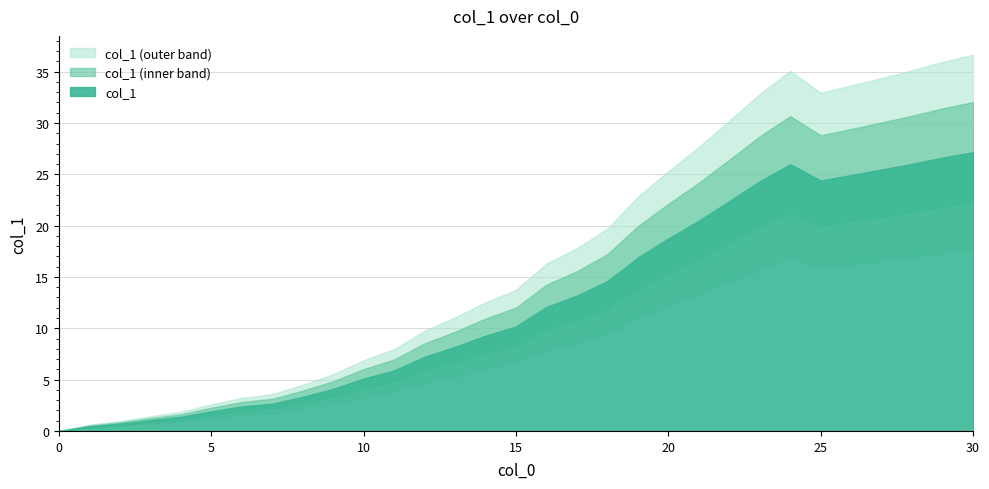

Approximately how many times larger is the value at 27 compared to 20?

1.4